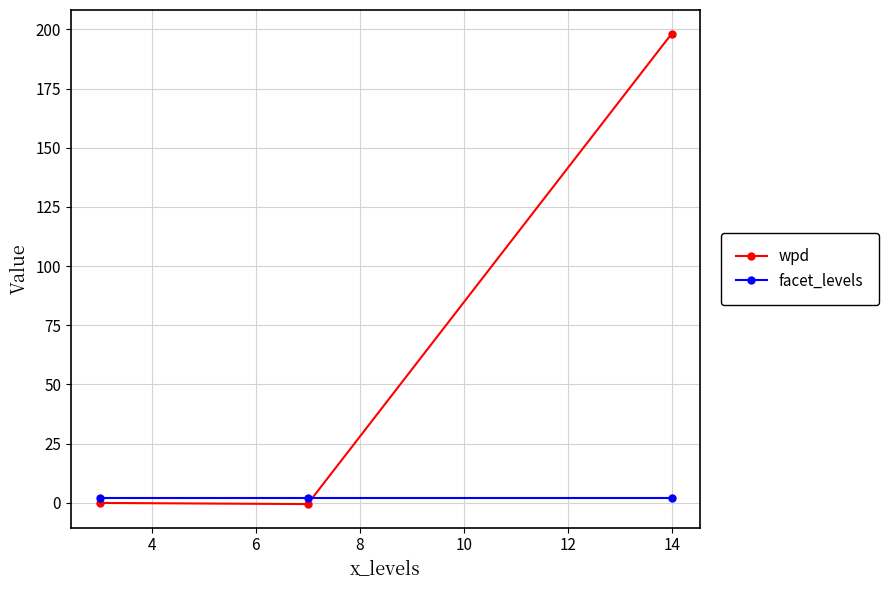

How many distinct data groups are displayed?

2